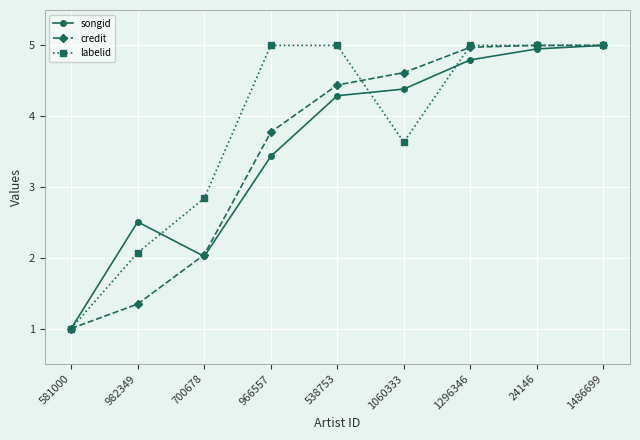

Does the chart display data point markers on the line(s)?

Yes